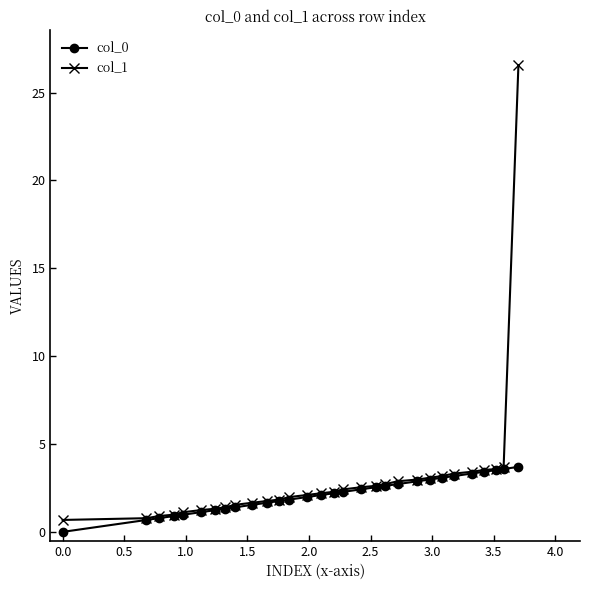

How many lines are shown in the chart?

2